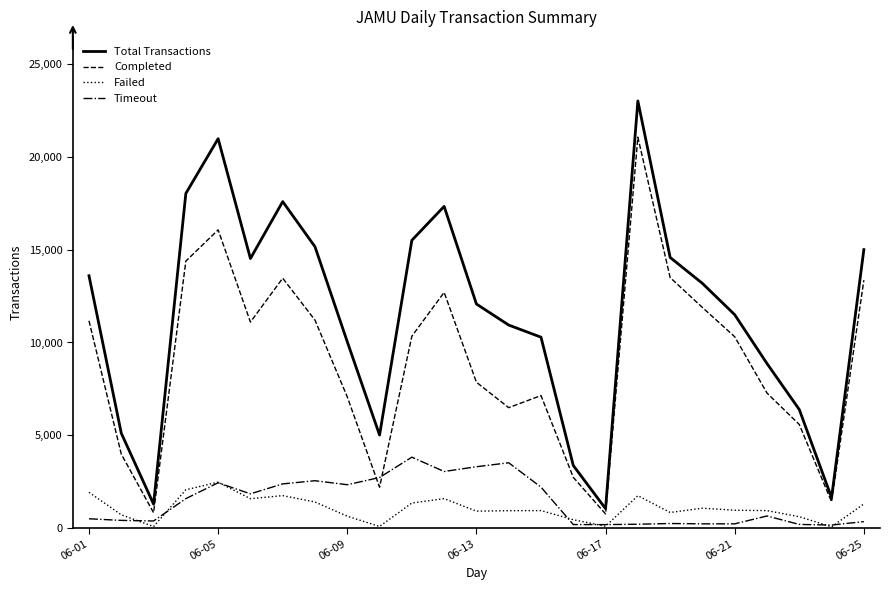

How many times do Completed and Timeout cross each other?

2